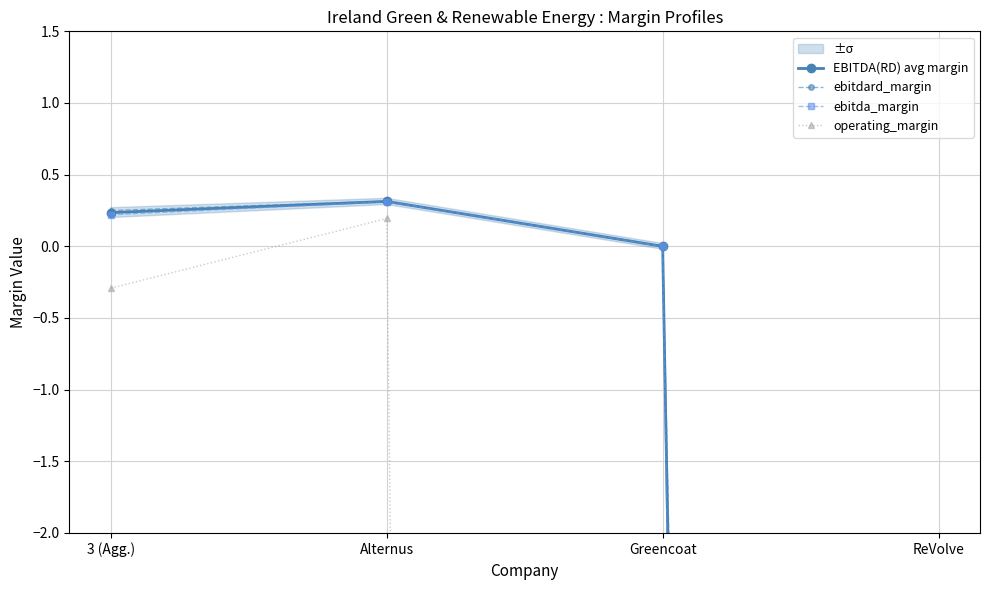

True or false: ebitda_margin has a value of 0.3 at 3 (Agg.).

False